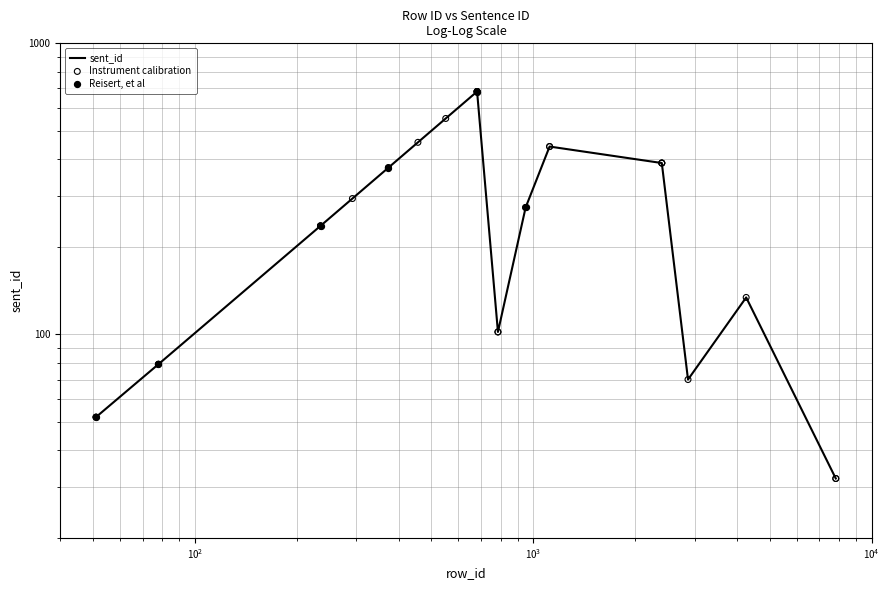

Between 7831 and 7831, which is larger?

7831